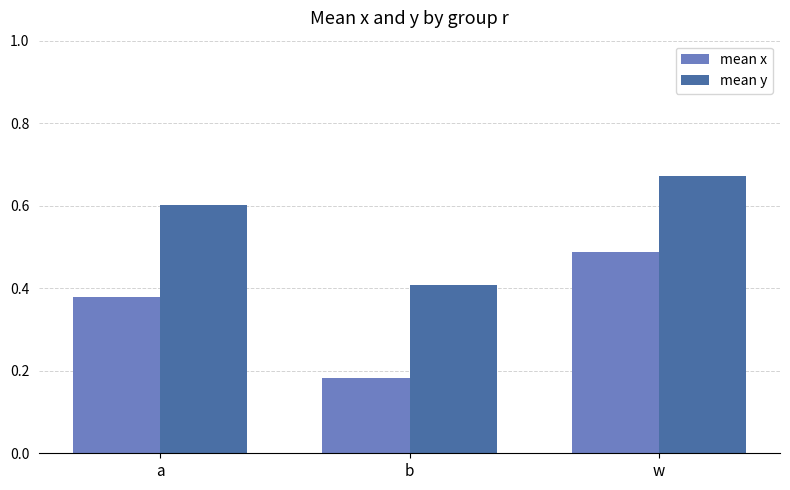

List the labels in order of mean x value, largest first.

w, a, b